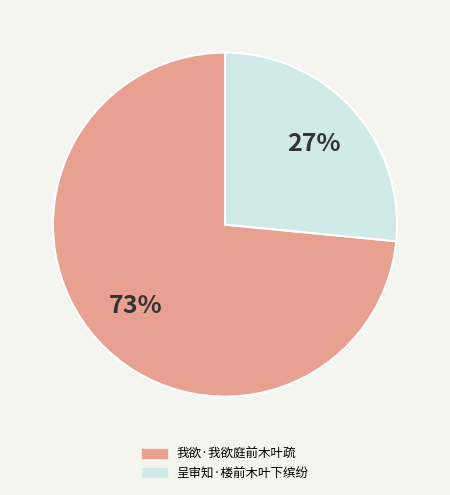

To the nearest percent, what percentage of the pie is 我欲·我欲庭前木叶疏?

73%